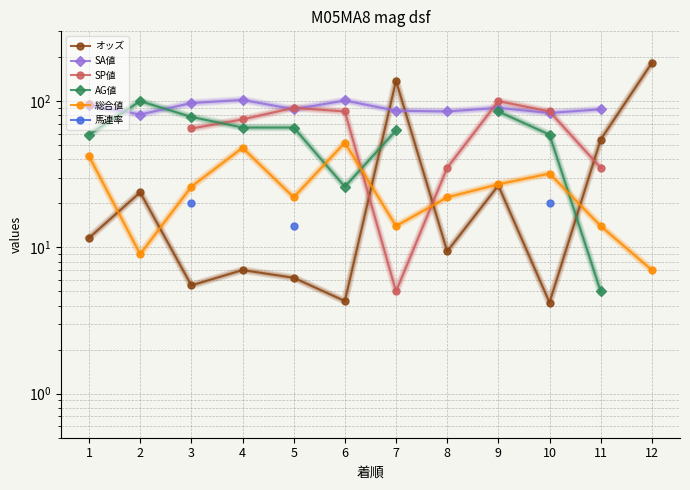

True or false: 馬連率 and AG値 intersect in this chart.

False